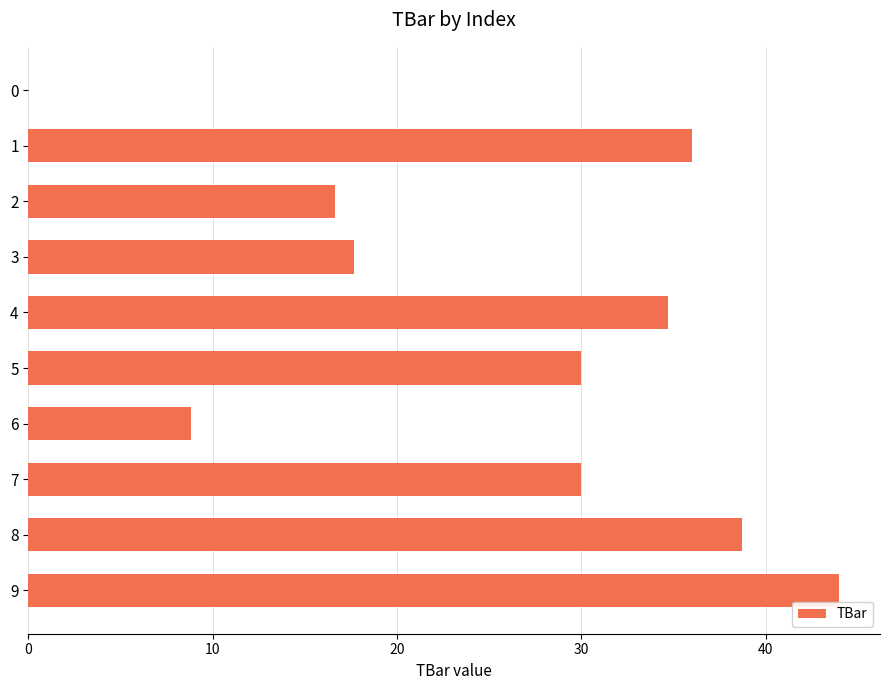

Where is the data nearest to the value 21?

3